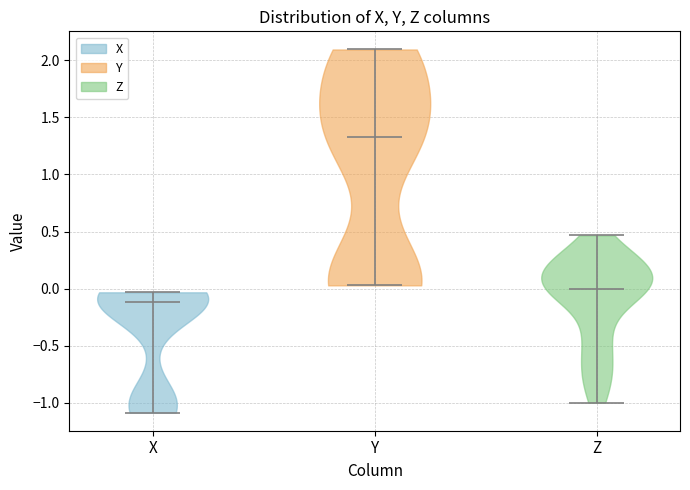

Which violin has the highest median line?

Y